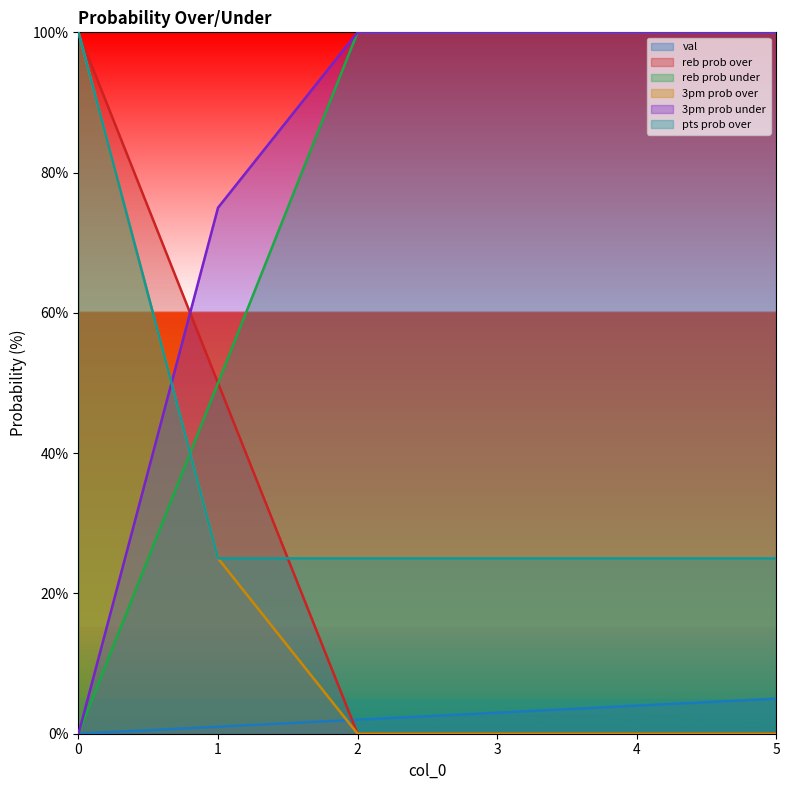

Reading left to right, extract all data points from this chart.

val: 0=0	1=1	2=2	3=3	4=4	5=5
reb prob over: 0=100	1=50	2=0	3=0	4=0	5=0
reb prob under: 0=0	1=50	2=100	3=100	4=100	5=100
3pm prob over: 0=100	1=25	2=0	3=0	4=0	5=0
3pm prob under: 0=0	1=75	2=100	3=100	4=100	5=100
pts prob over: 0=100	1=25	2=25	3=25	4=25	5=25